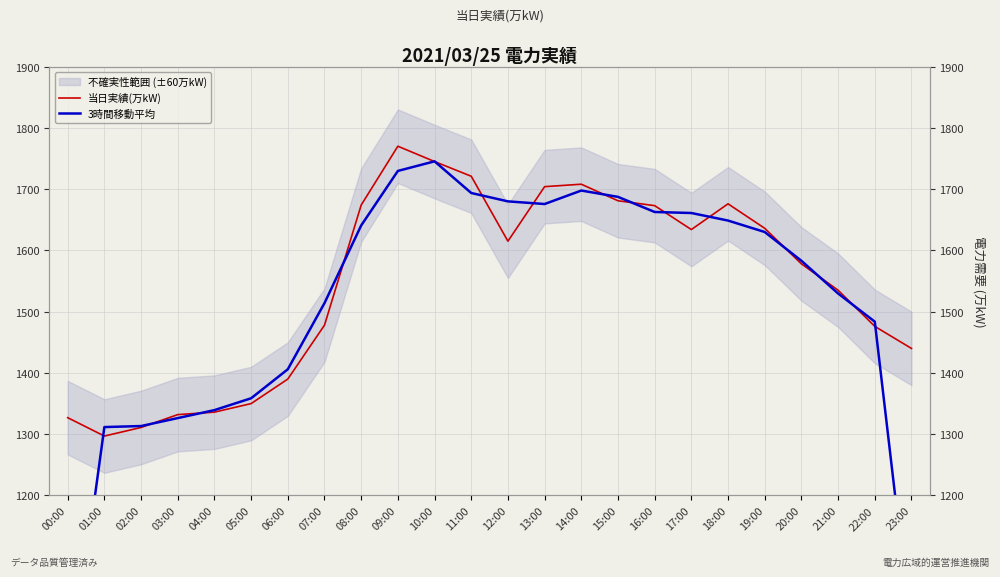

Reading right to left, what are all the values shown in this chart?

当日実績(万kW): 1440.0	1476.0	1535.0	1578.0	1636.0	1676.0	1634.0	1673.0	1681.0	1708.0	1704.0	1615.0	1721.0	1745.0	1770.0	1674.0	1478.0	1390.0	1350.0	1336.0	1332.0	1311.0	1297.0	1327.0
3時間移動平均: 972.0	1483.7	1529.7	1583.0	1630.0	1648.7	1661.0	1662.7	1687.3	1697.7	1675.7	1680.0	1693.7	1745.3	1729.7	1640.7	1514.0	1406.0	1358.7	1339.3	1326.3	1313.3	1311.7	874.7